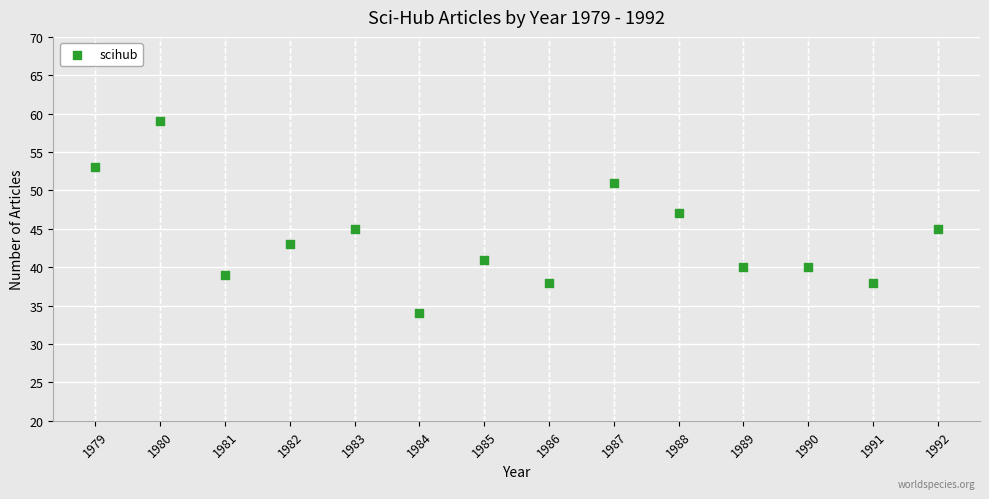

What is the range of X values (max minus min)?

13